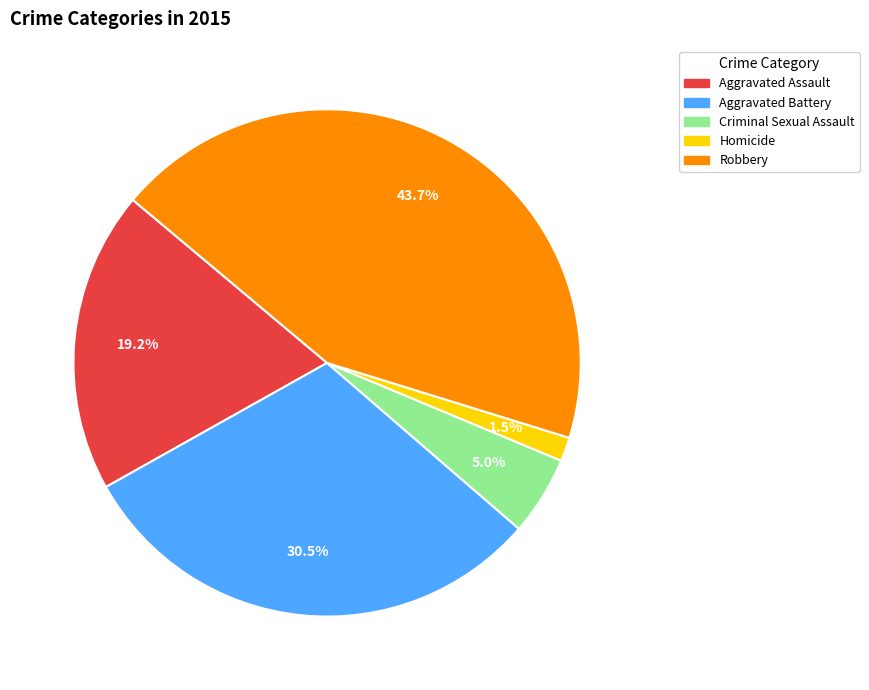

To the nearest percent, what percentage of the pie is Aggravated Assault?

19%